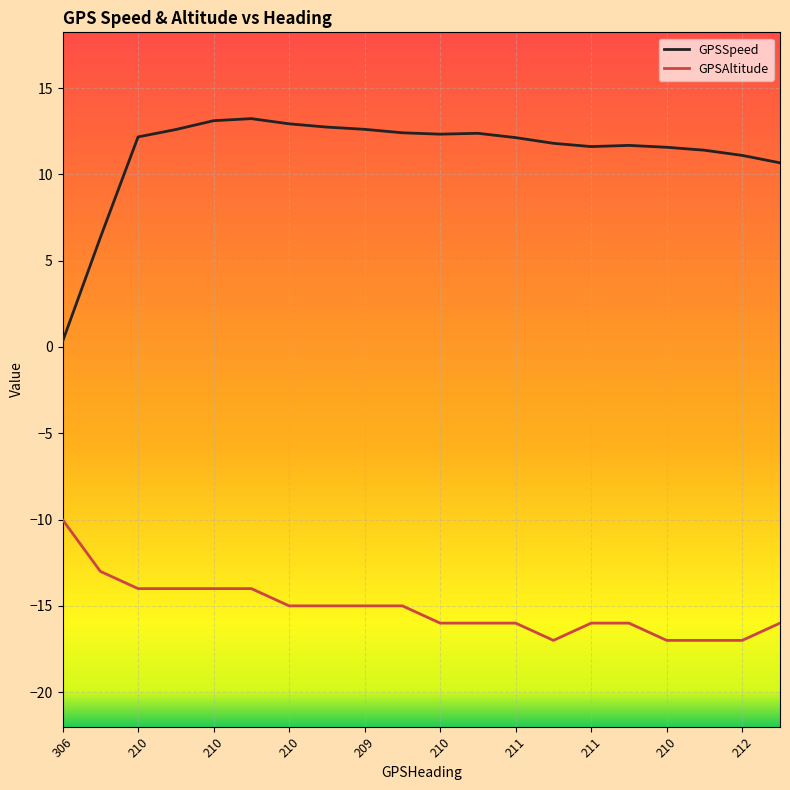

Which series has the largest total across all categories?

GPSSpeed